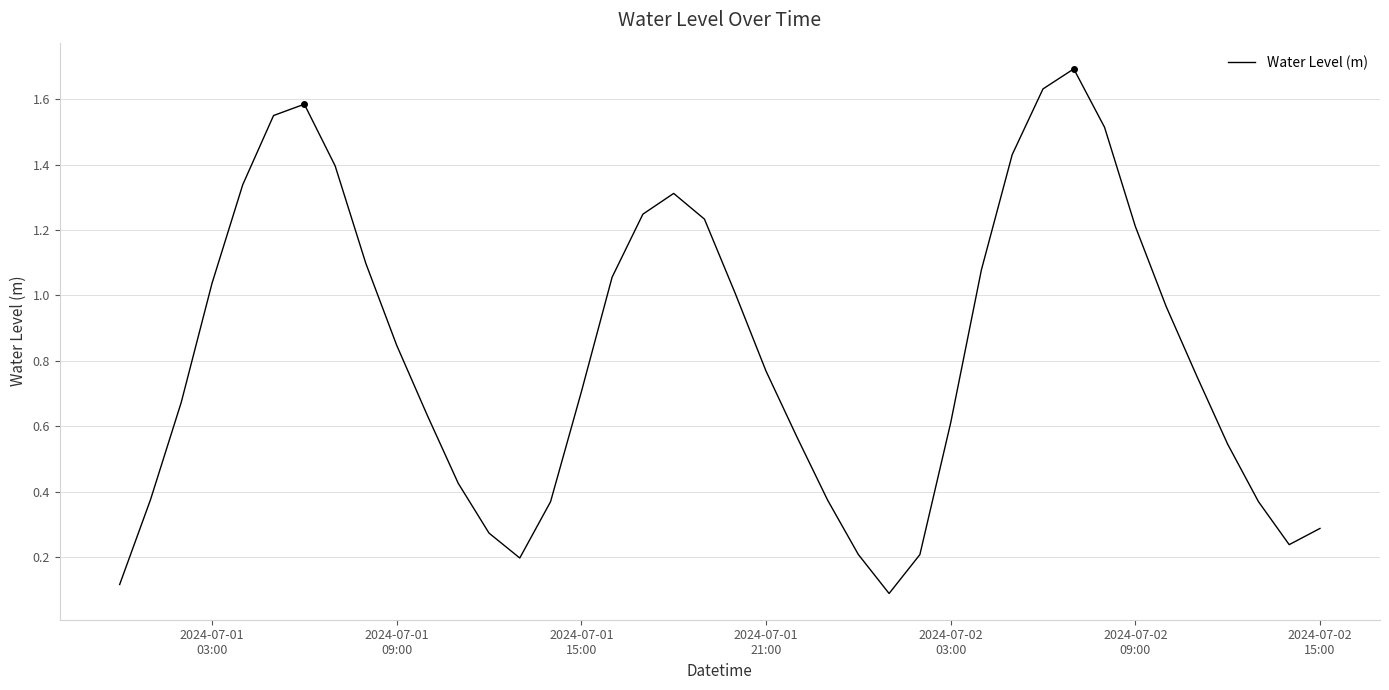

Is this an area chart (filled region under the line)?

No